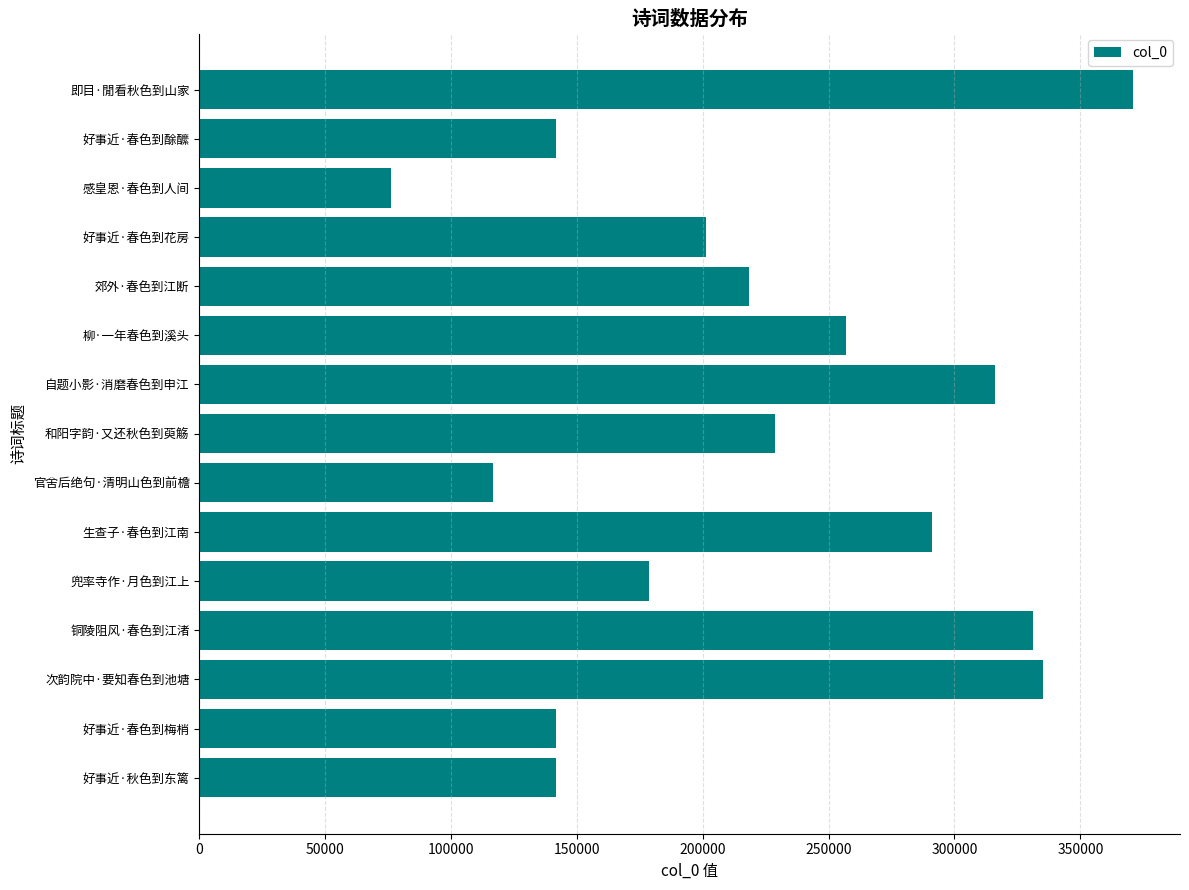

What is the average value?

223115